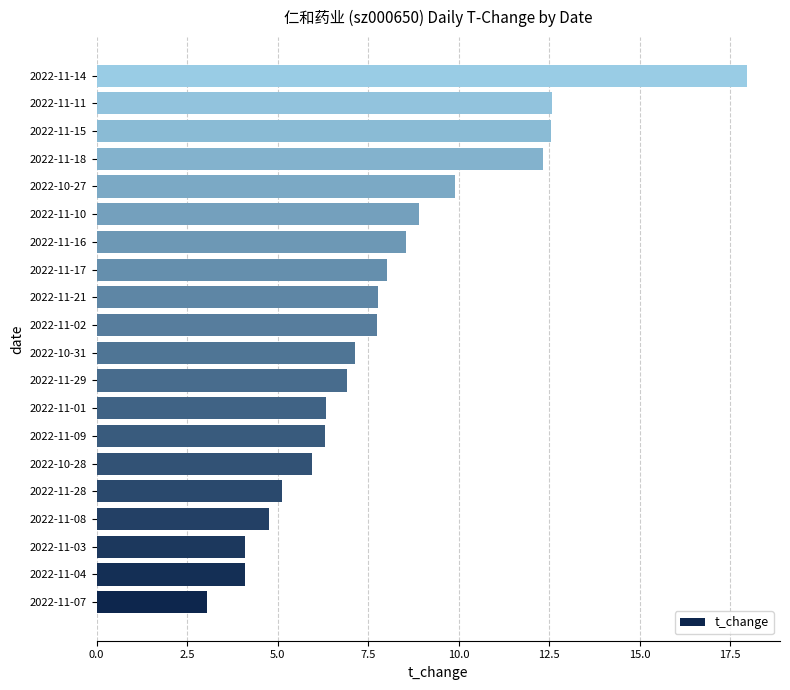

Count the number of values greater than 7.

11